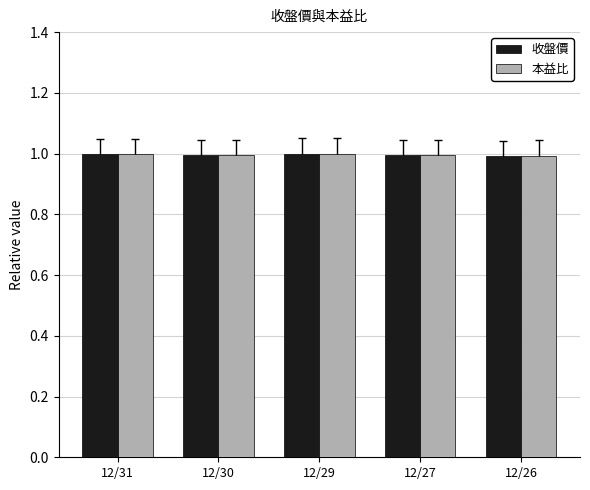

What is the highest value of the 收盤價 series?

1.0